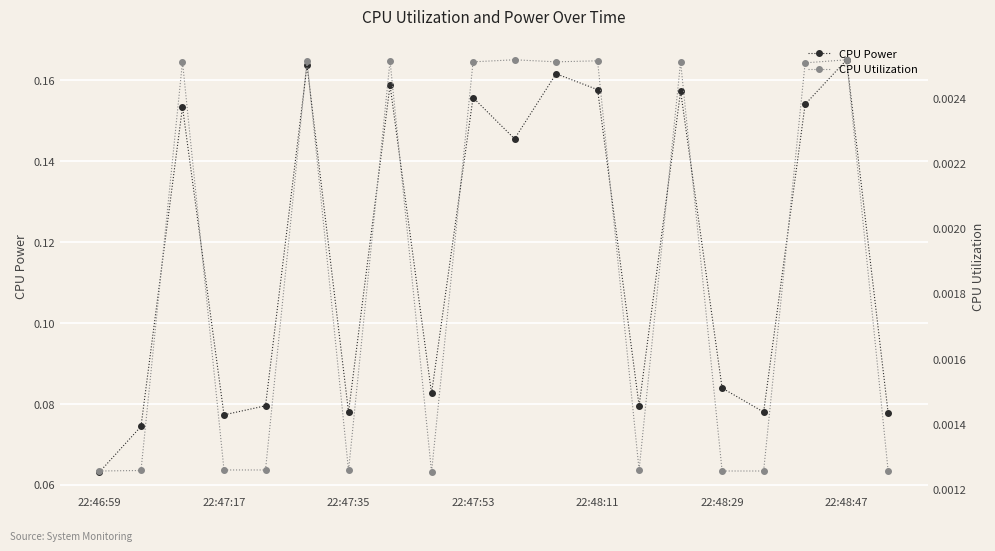

True or false: CPU Power has more than 2 interior local peaks.

True